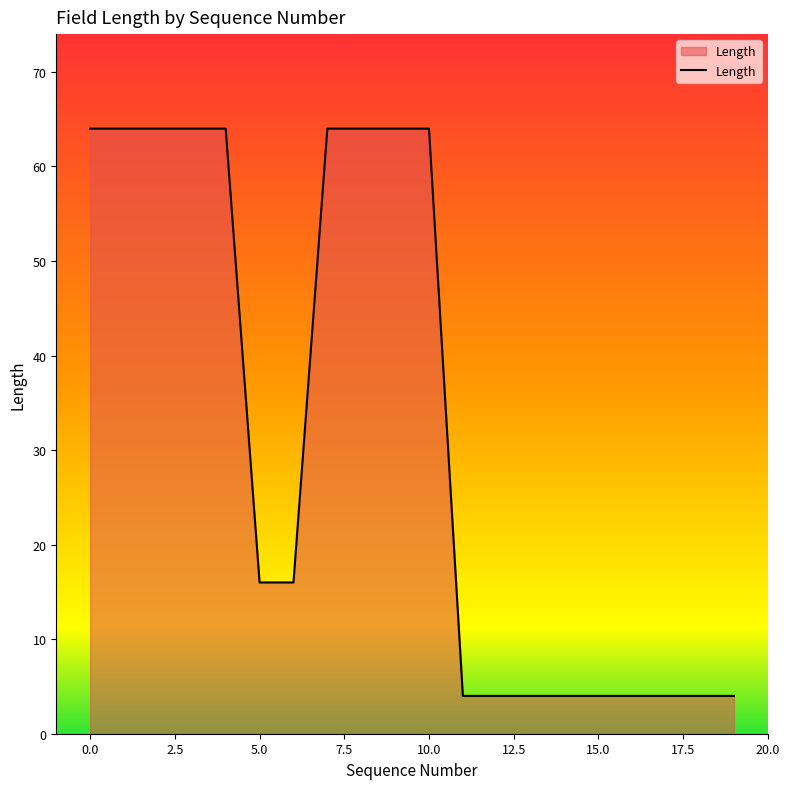

What is the greatest value displayed?

64